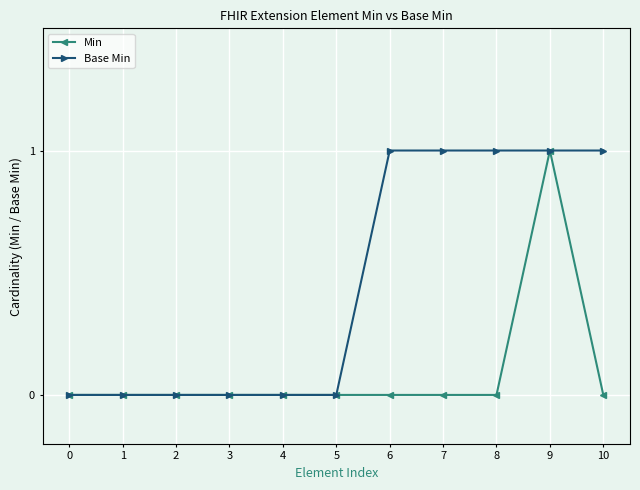

True or false: Min has a value of 0 at 0.

True